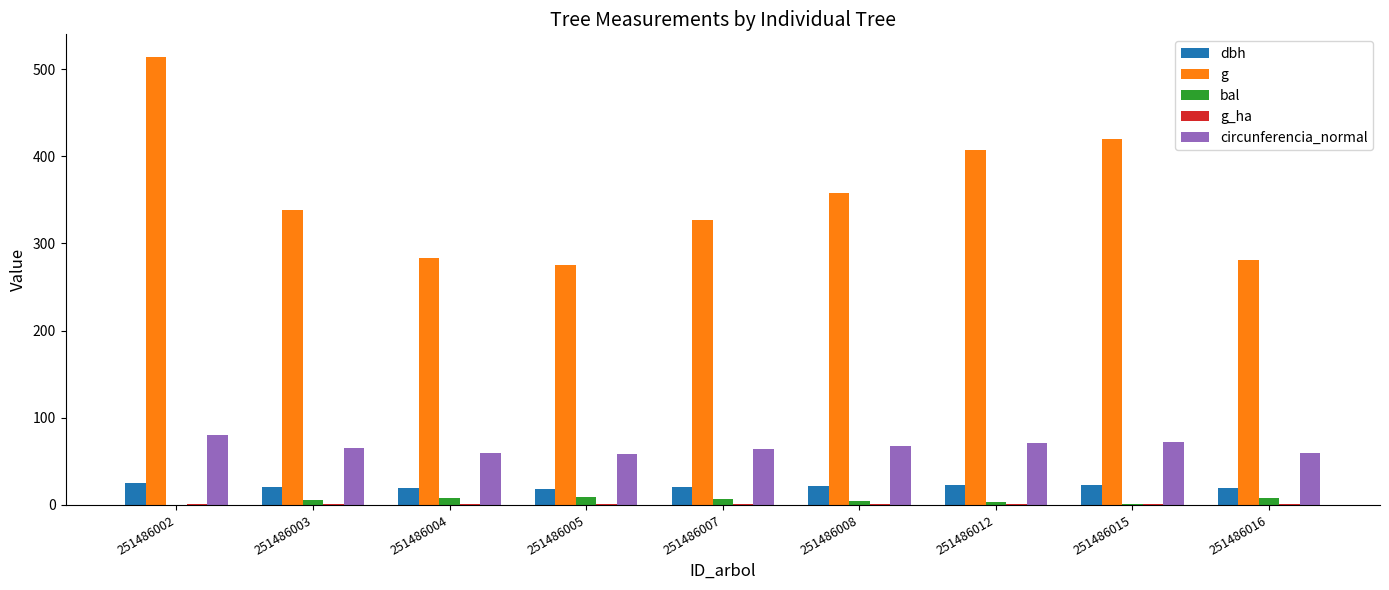

The circunferencia_normal series shows 59.4 at 251486016. True or false?

True